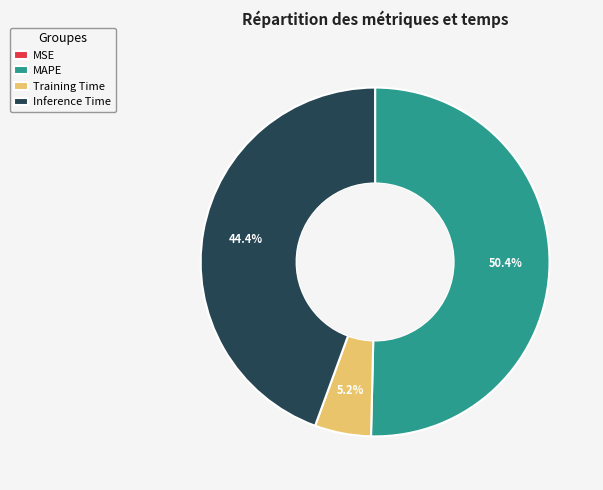

What is the largest slice in the pie chart?

MAPE